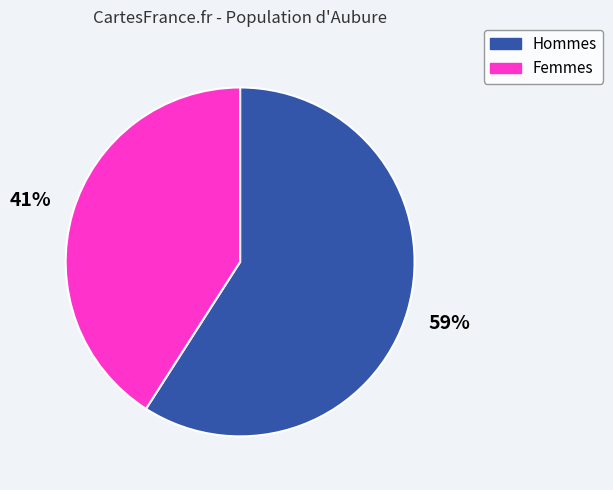

What is the ratio of the value at Femmes to the value at Hommes?

0.7